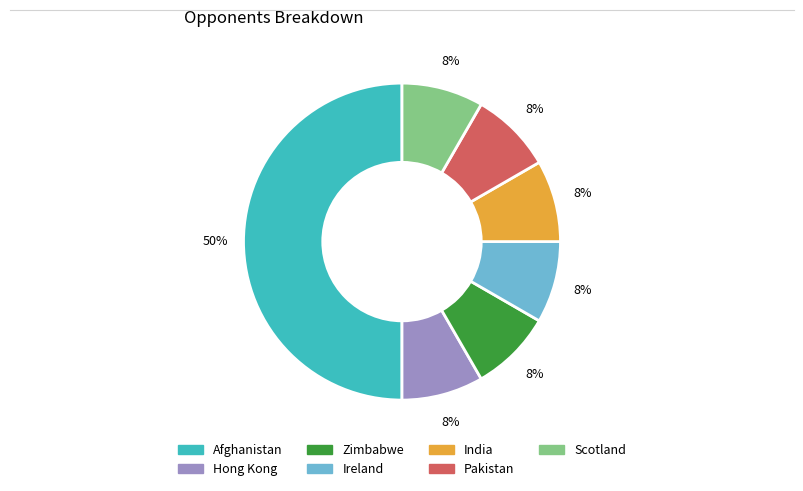

The Zimbabwe slice represents 1% of the pie. True or false?

False